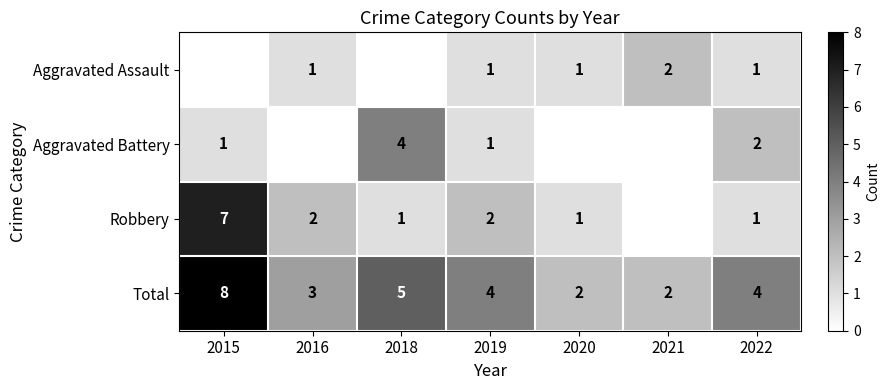

Is the value of Total at 2021 greater than the value of Aggravated Battery at 2015?

Yes